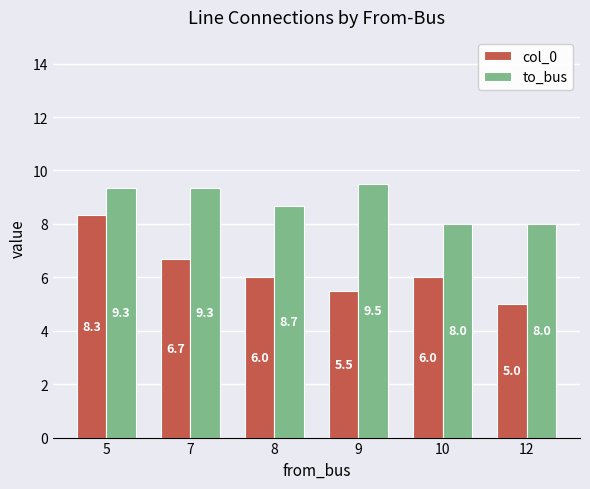

Is it true that to_bus equals 6.2 at 9?

False